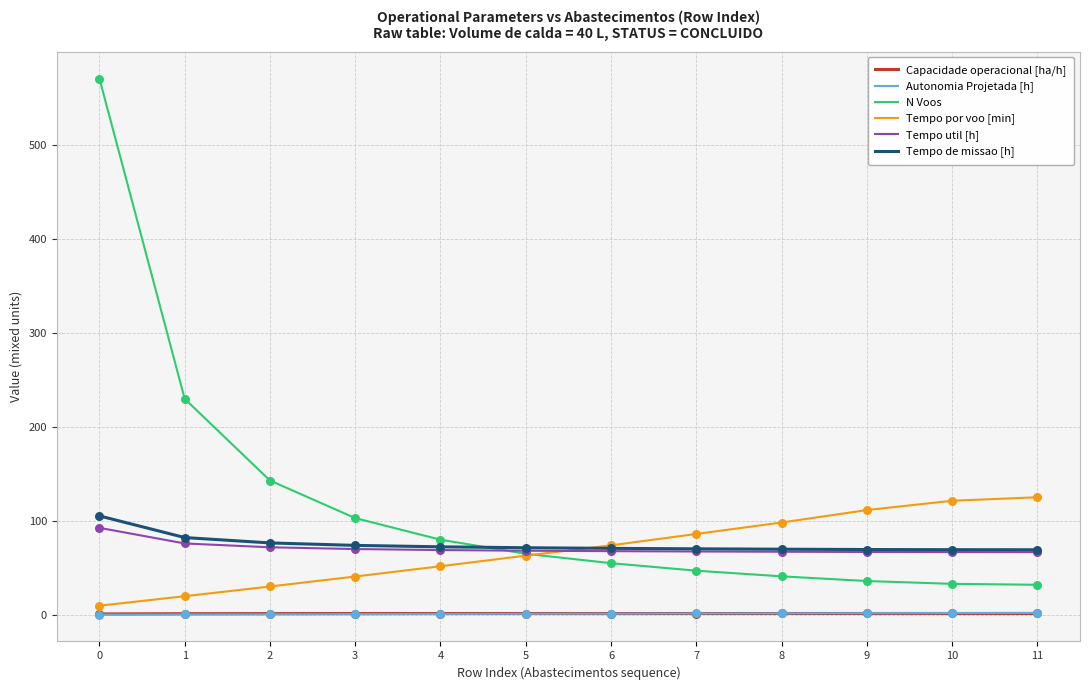

At how many categories does at least one series exceed 274?

1